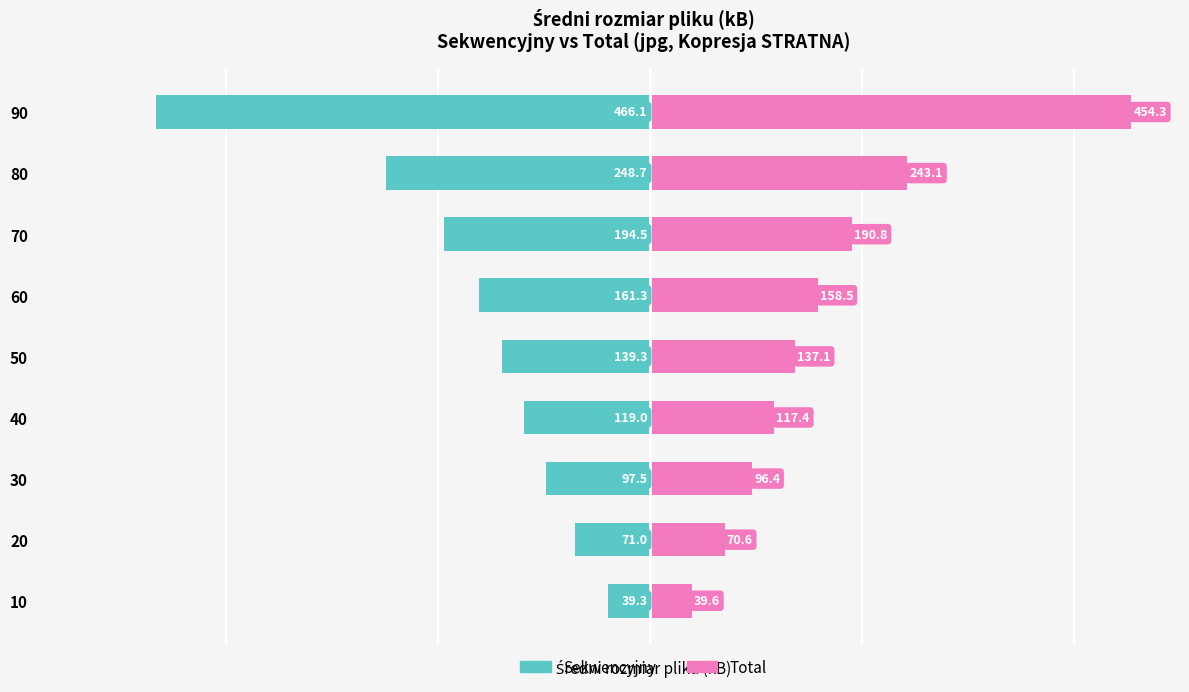

What is the value of the Total bar at the 4th from the left?

117.4